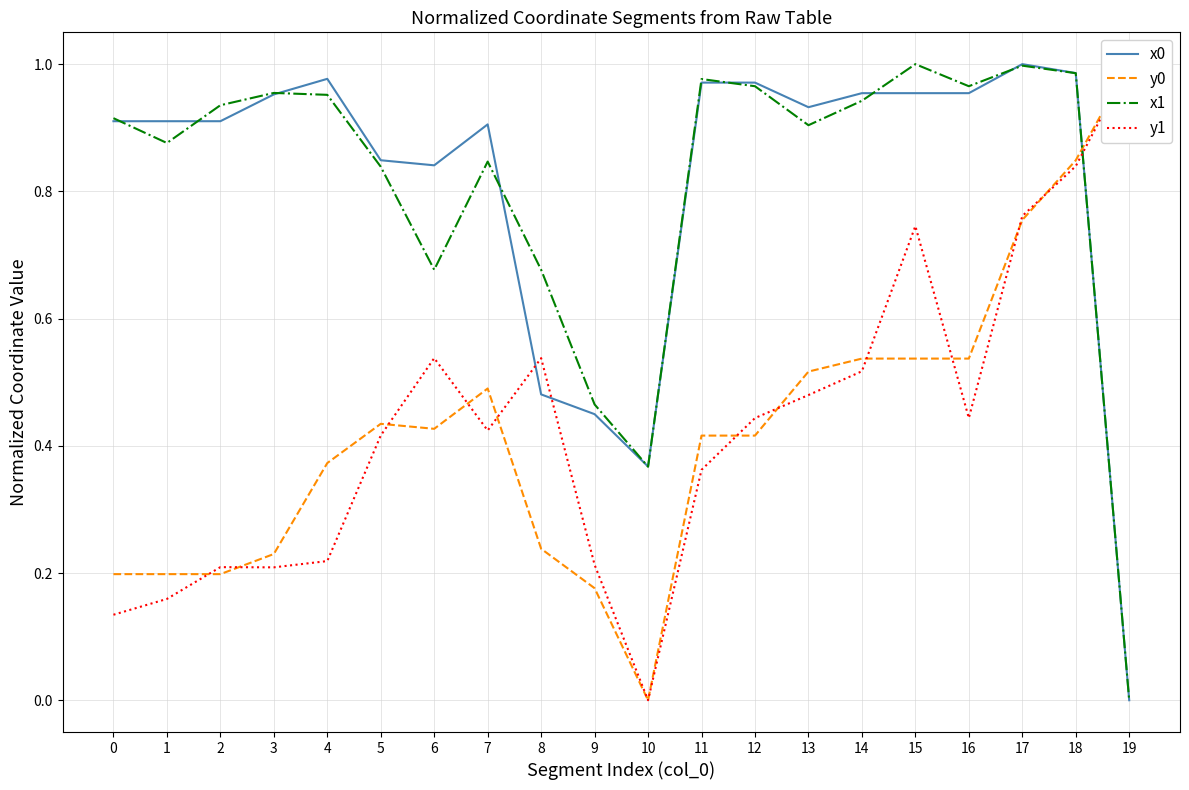

What is the maximum value for x0?

1.0